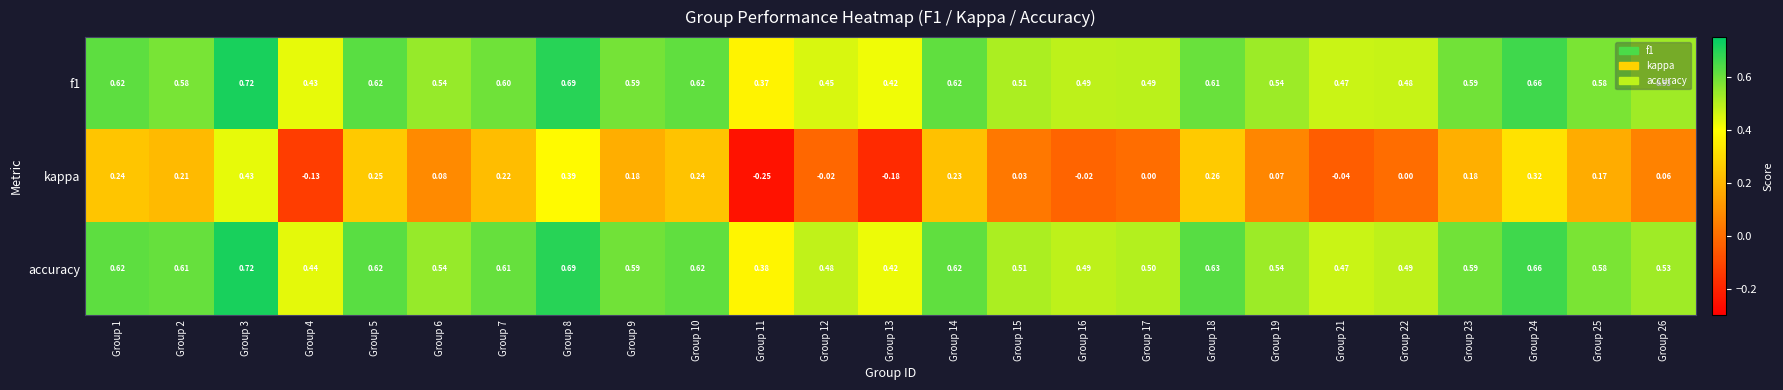

Which series has the largest range (max minus min)?

kappa